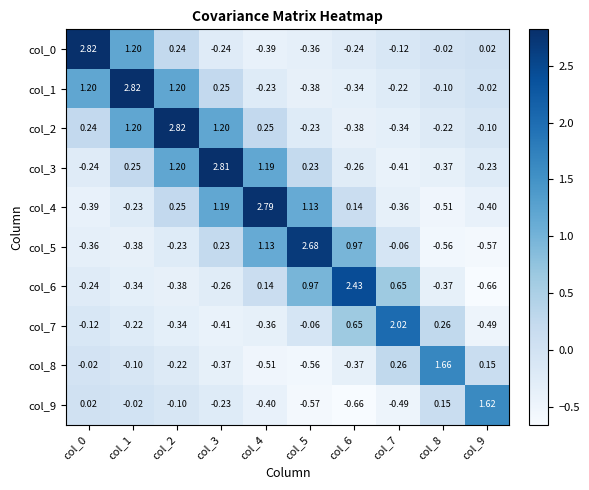

Count the number of categories in the chart.

10